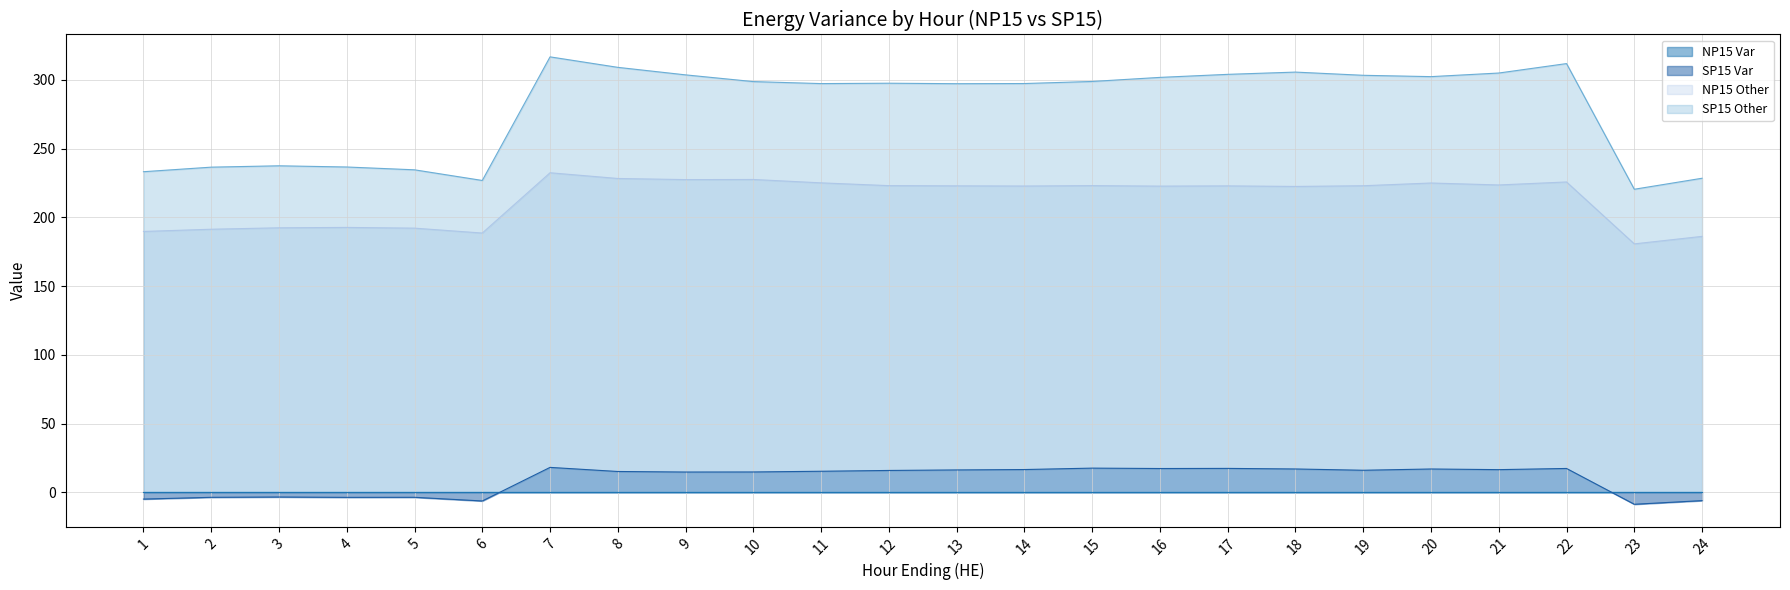

What is the value of the NP15 Other point at the 21st from the left?

223.6